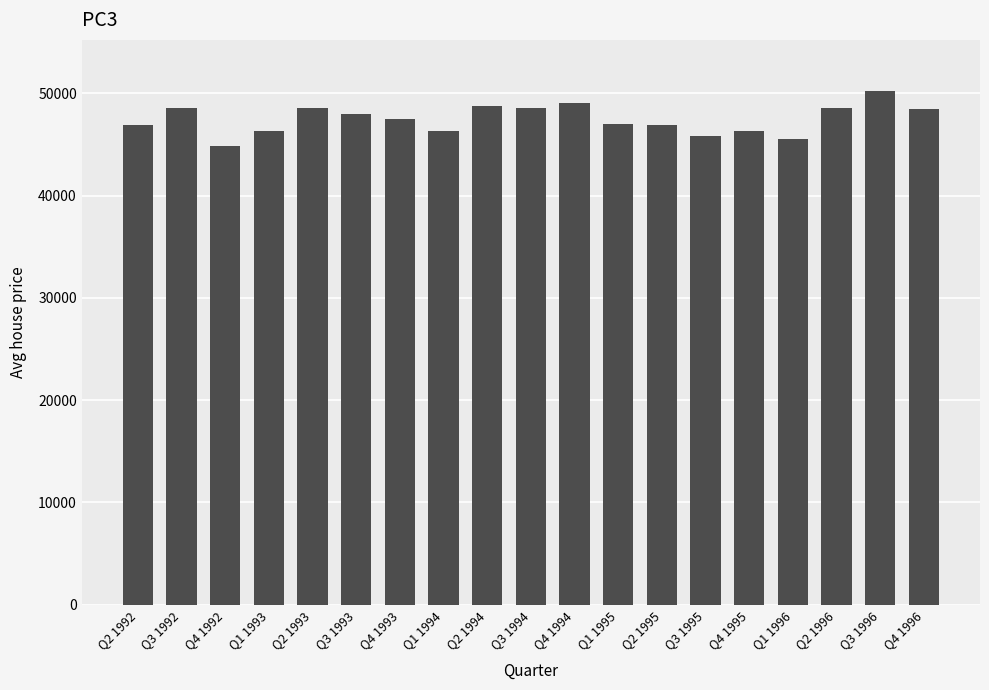

The value at Q4 1992 is 75544. True or false?

False